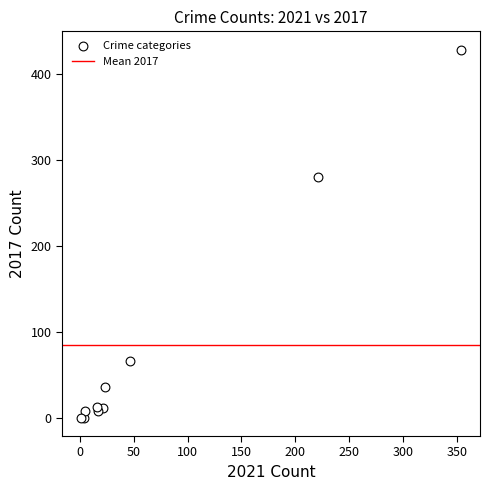

What Y value in the scatter plot is closest to 214?

280